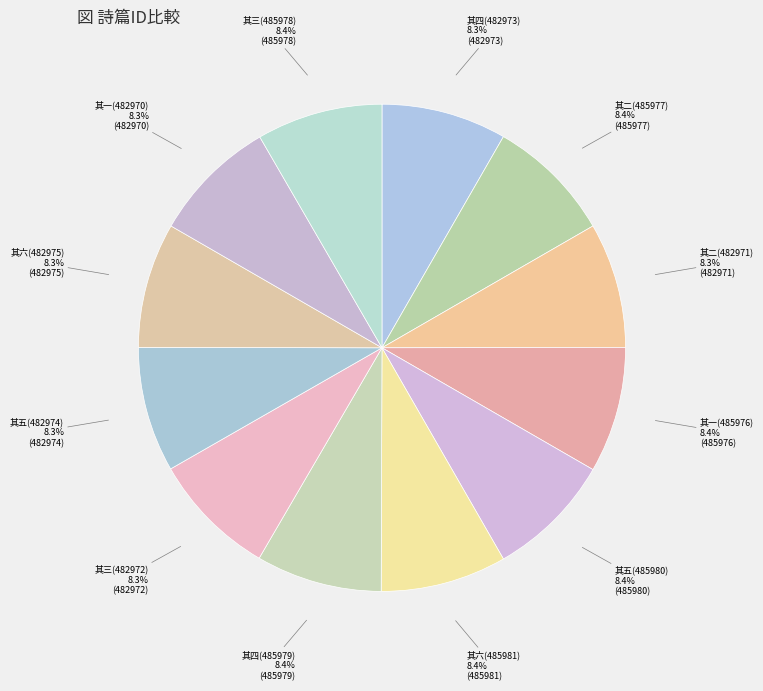

Is there any slice that represents more than half of the pie?

No